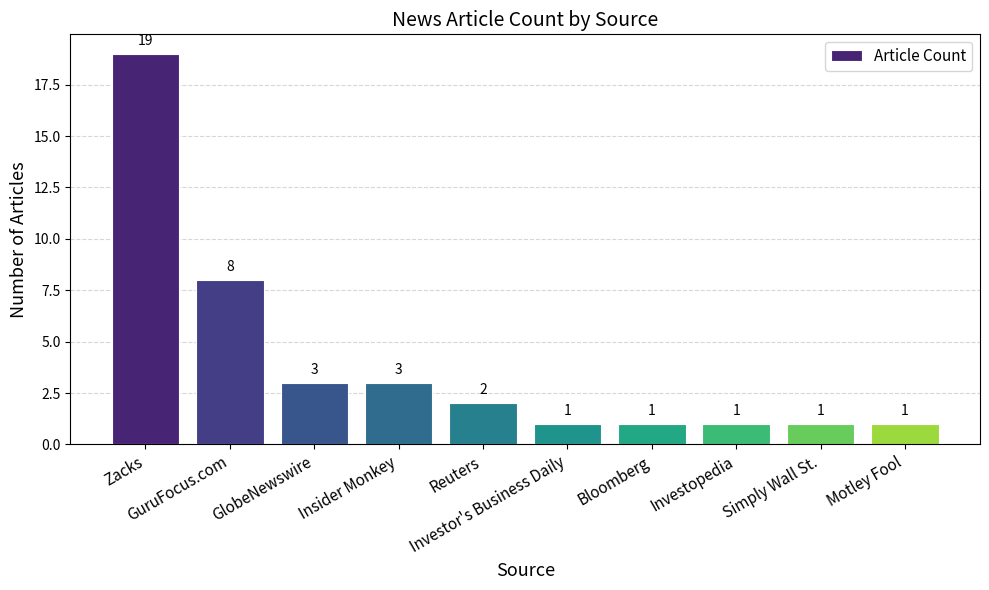

What position from the left is Investopedia?

8